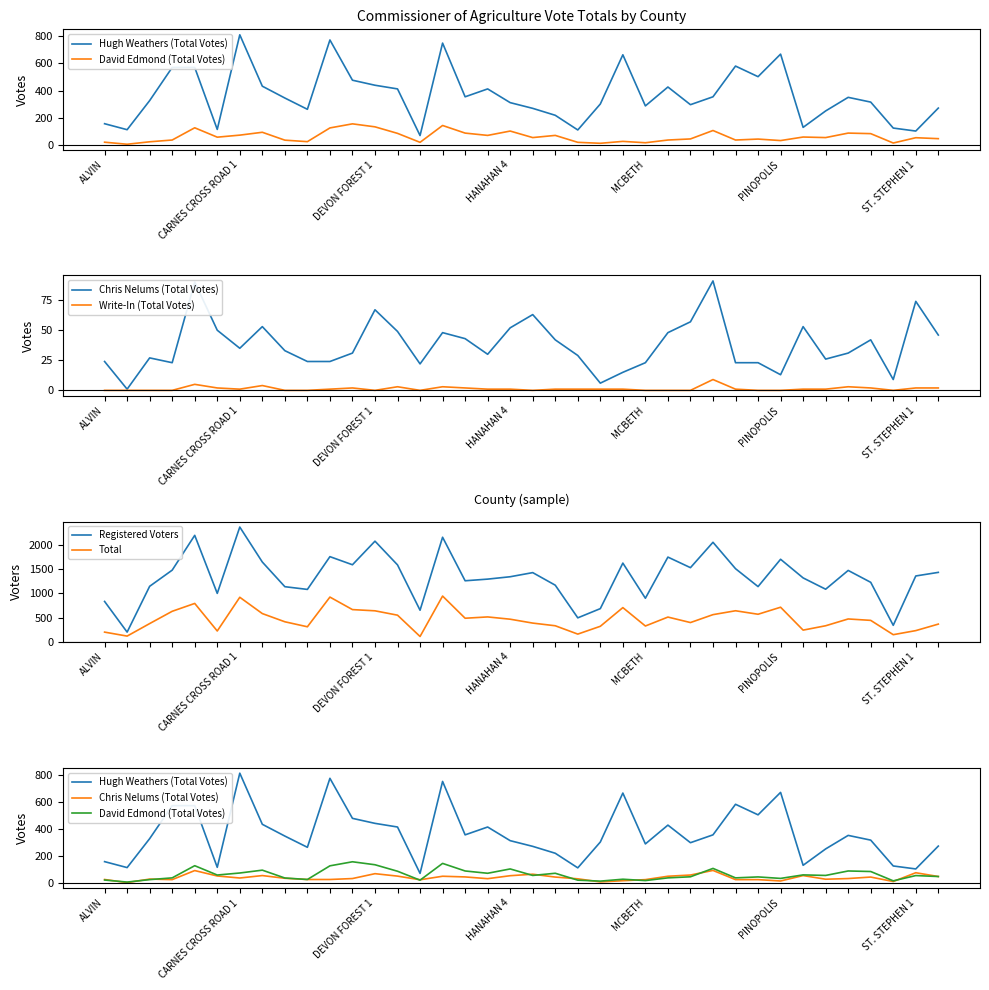

What is the label of the 17th point from the right?

21